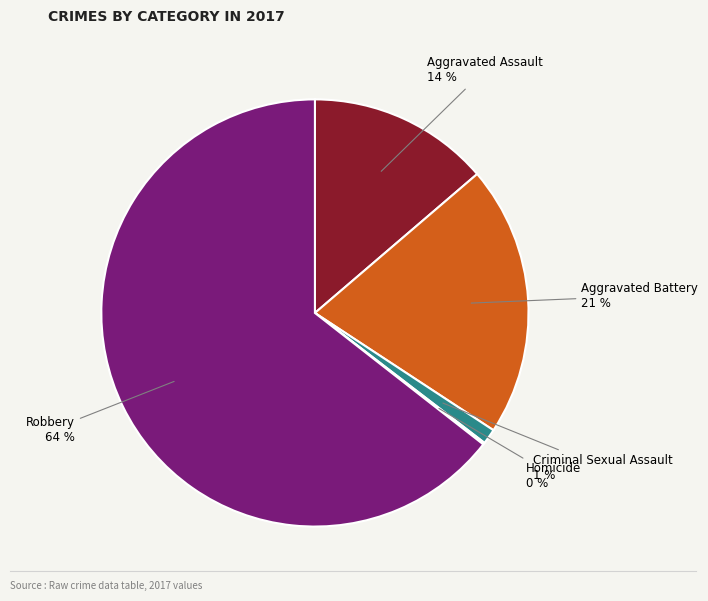

Do Robbery and Aggravated Battery together represent more than half of the pie?

Yes